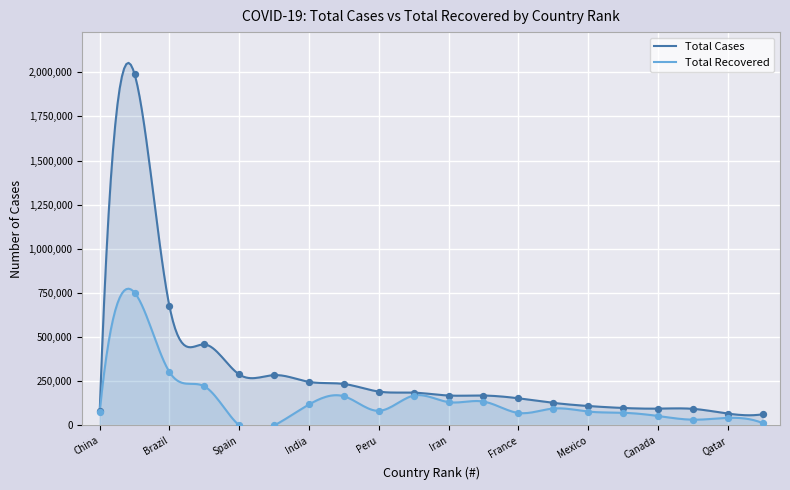

What is the total value across all series at Canada?

148671